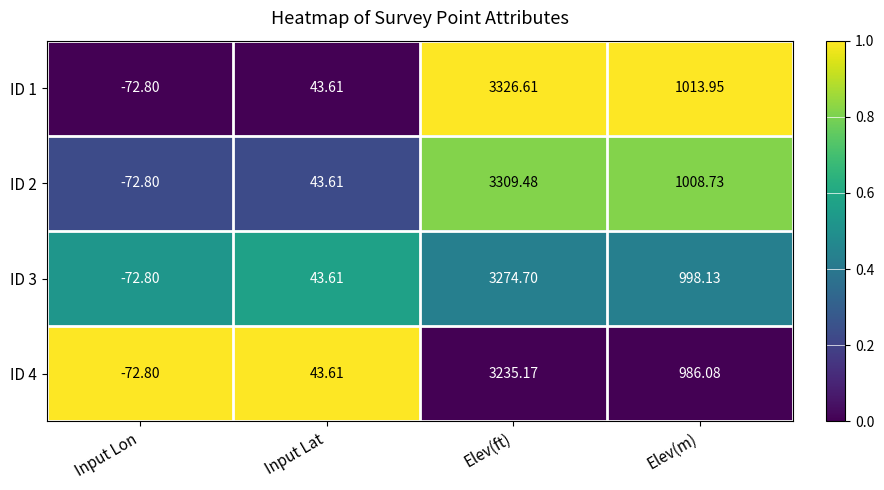

How many distinct data groups are displayed?

4